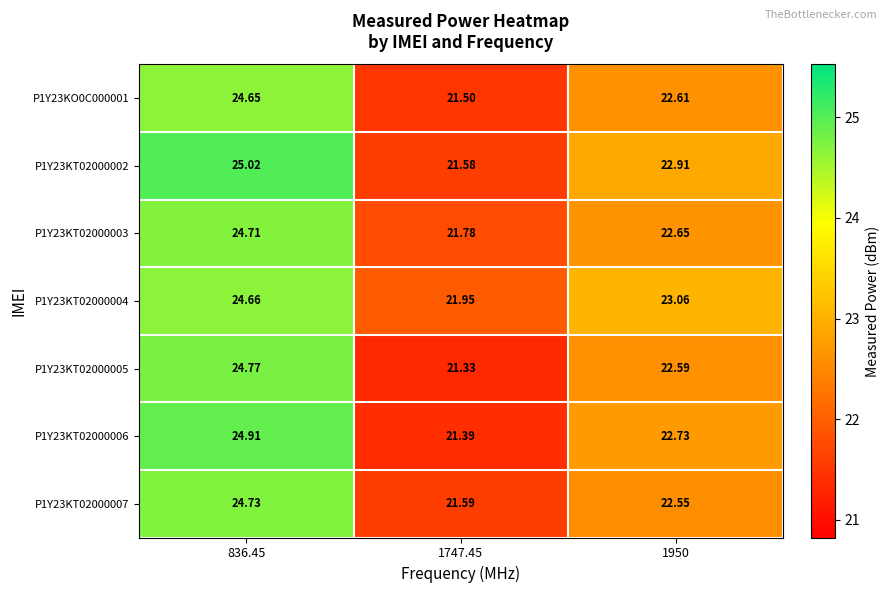

Is the value of P1Y23KT02000005 at 1950 greater than the value of P1Y23KT02000002 at 836.45?

No